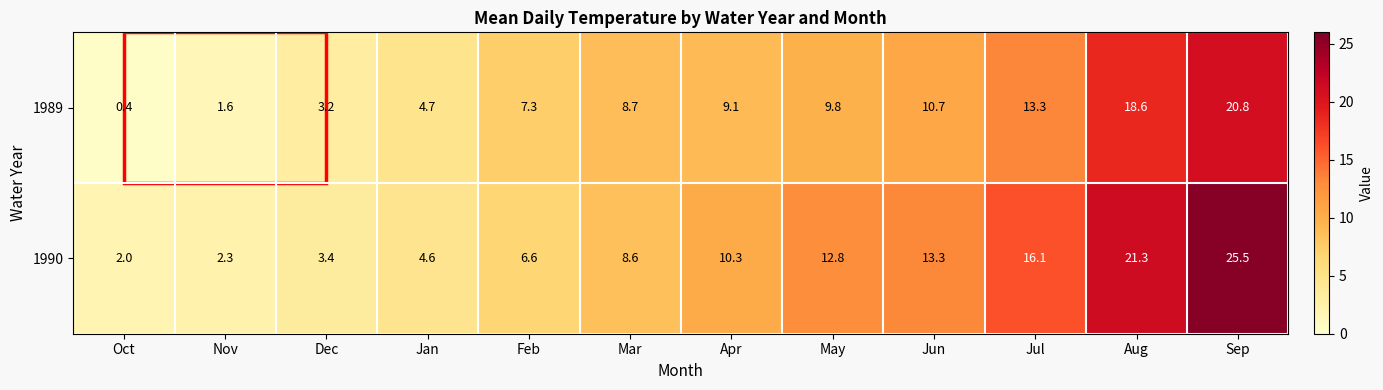

True or false: 1989 has a value of 13.3 at Jul.

True